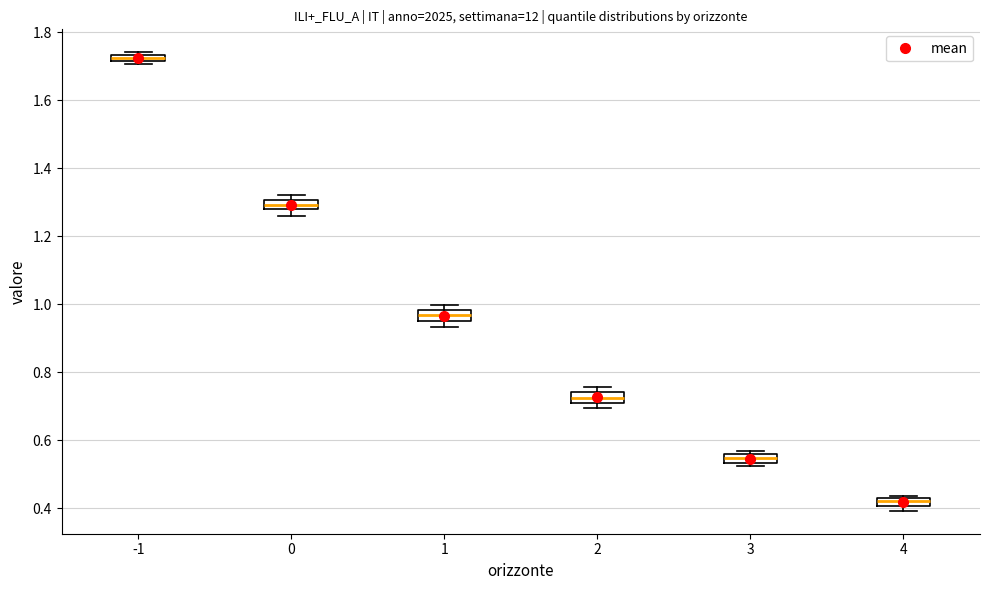

Where is the upper edge of the box at x = -1 on the y-axis? The values are not printed on the chart, so give them approximately, as read against the axis.

1.74